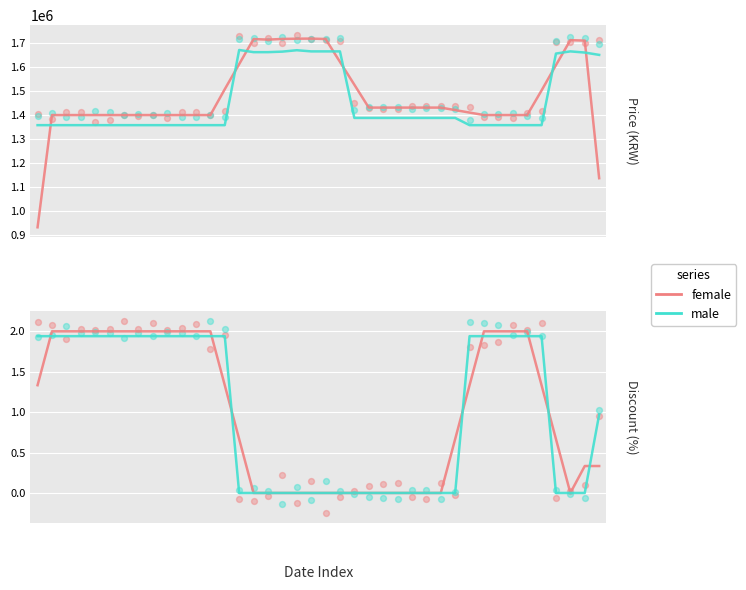

Is the value of series A at 13 greater than the value of series B at 32?

No